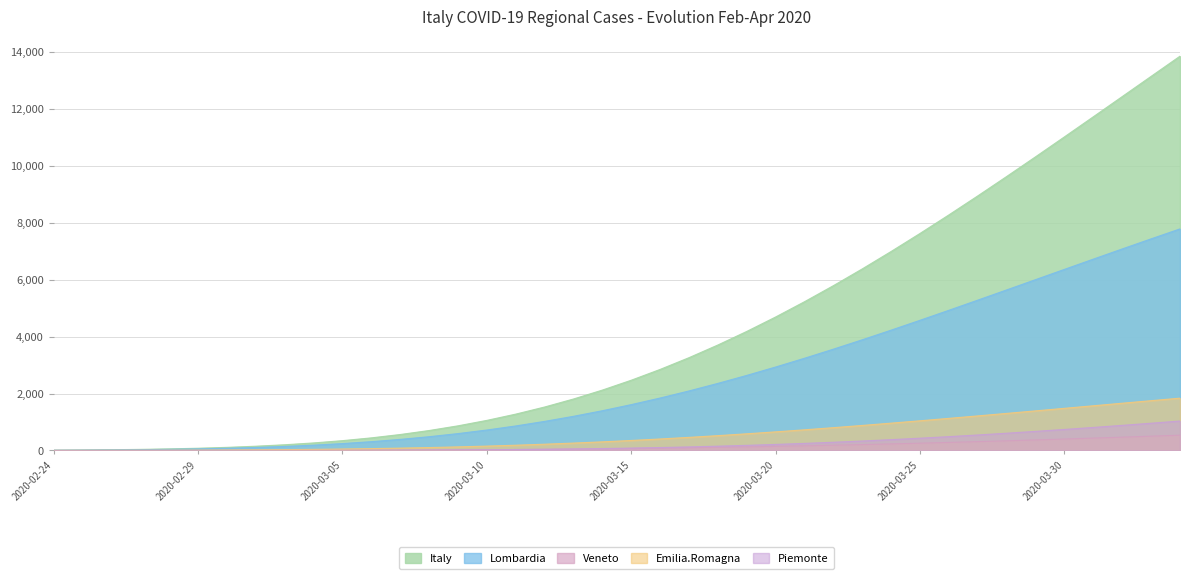

List the series in order of their peak value, lowest first.

Veneto, Piemonte, Emilia.Romagna, Lombardia, Italy